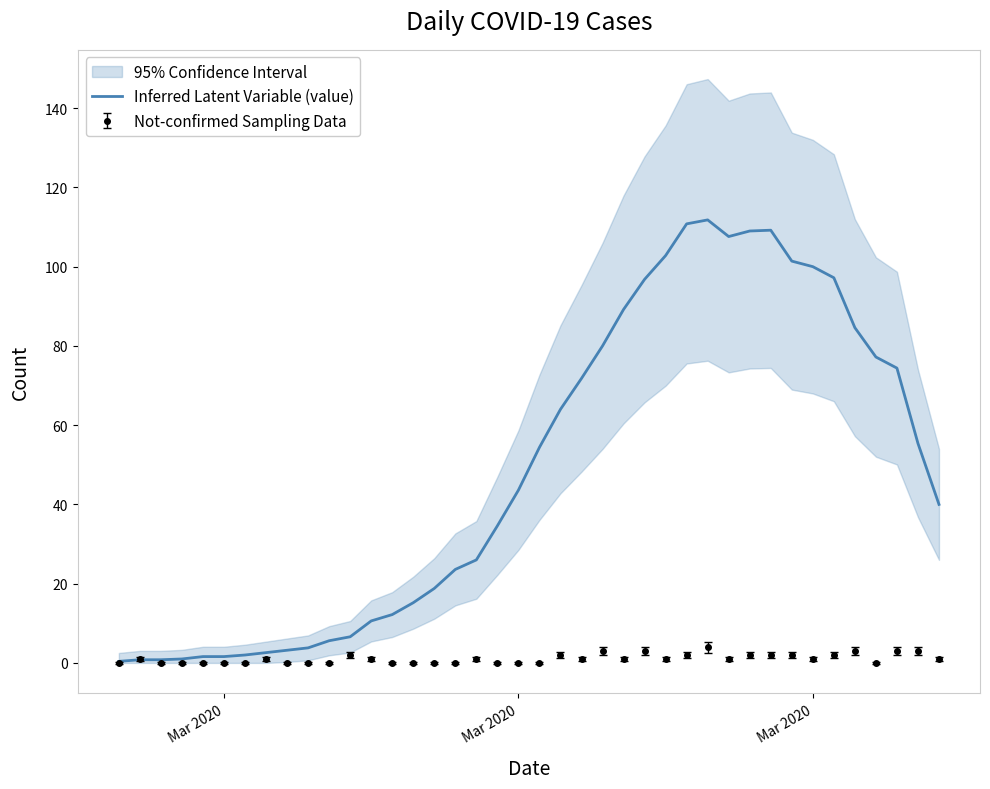

Reading left to right, what are all the values shown in this chart?

0.4	0.8	0.8	1.0	1.6	1.6	2.0	2.6	3.2	3.8	5.6	6.6	10.6	12.2	15.2	18.8	23.6	26.0	34.6	43.6	54.4	64.0	71.8	80.0	89.2	96.8	102.8	110.8	111.8	107.6	109.0	109.2	101.4	100.0	97.2	84.6	77.2	74.4	55.4	40.0